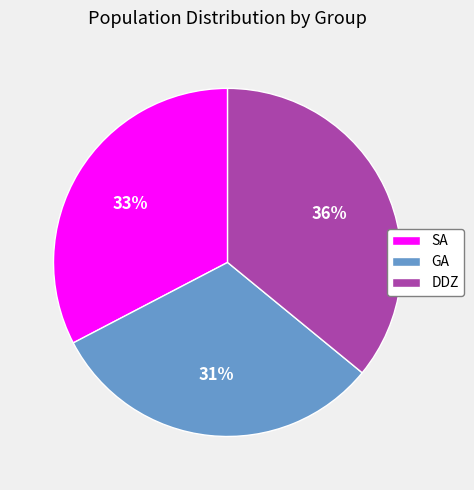

How many slices are in this pie chart?

3